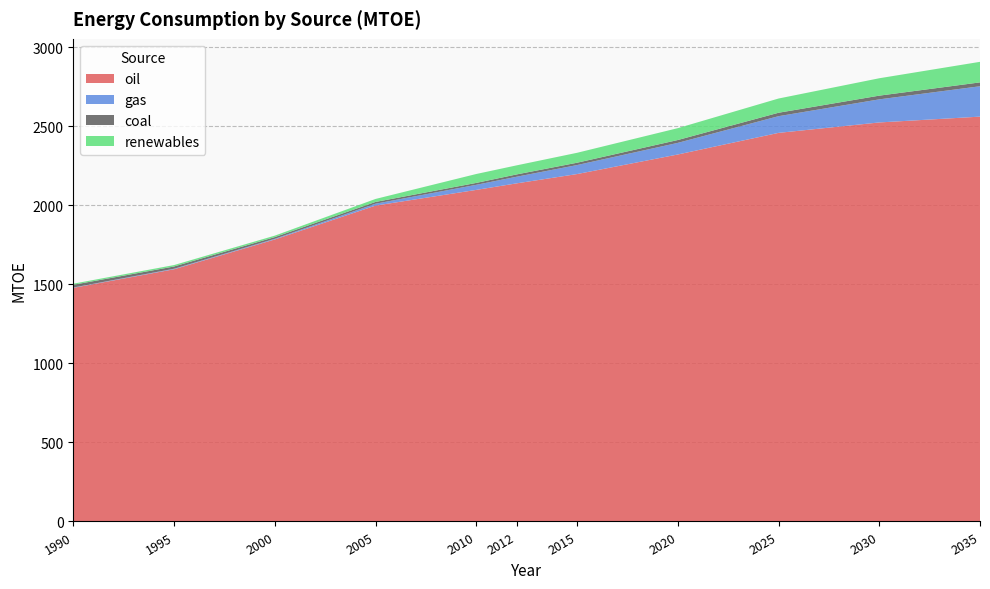

Reading left to right, list all the values displayed in this chart.

oil: 1477.5	1595.0	1783.5	1997.7	2097.0	2138.3	2197.1	2320.9	2457.6	2523.6	2560.4
gas: 2.0	3.3	4.2	11.9	32.2	41.9	56.9	73.5	105.6	146.0	192.1
coal: 17.2	14.3	10.8	11.2	12.0	14.6	14.8	18.0	21.7	23.5	24.5
renewables: 7.1	9.0	9.2	18.9	56.4	57.3	62.8	75.0	90.0	110.0	130.0